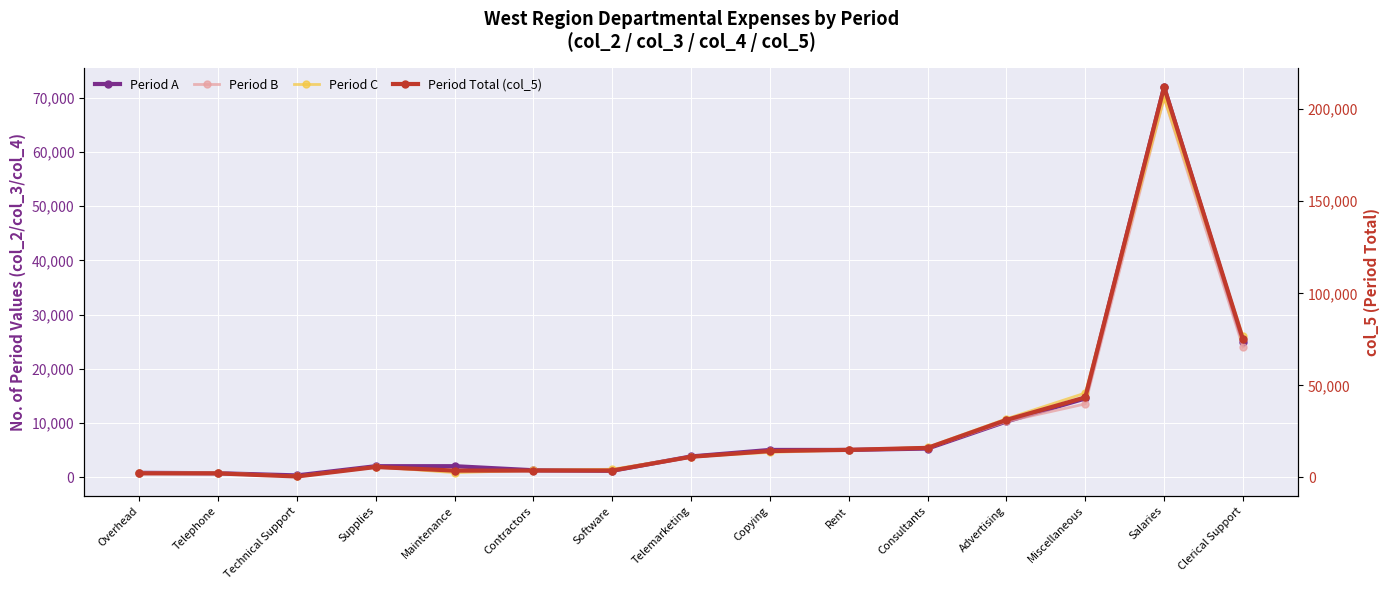

Which series reaches the maximum Y coordinate?

Period Total (col_5)